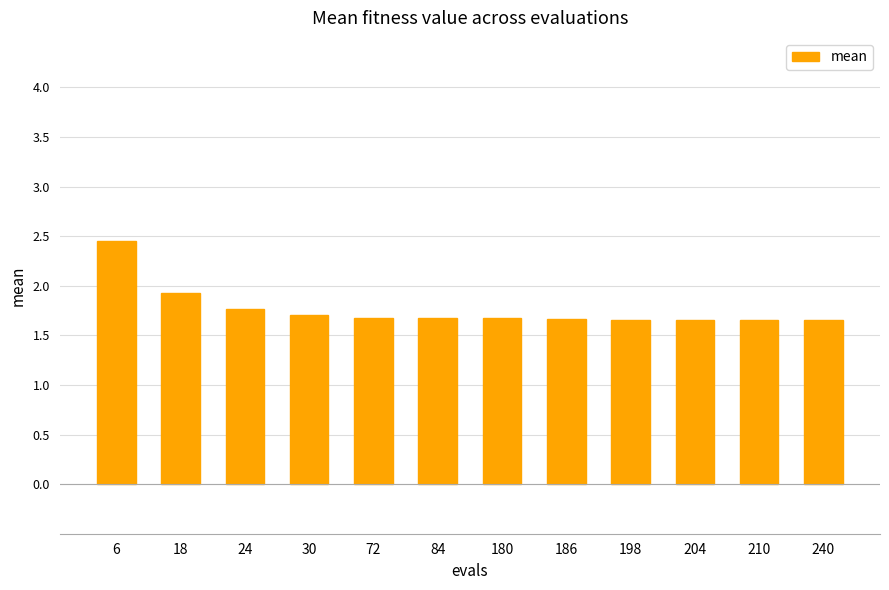

What is the sum of the values at 84 and 18?

3.6